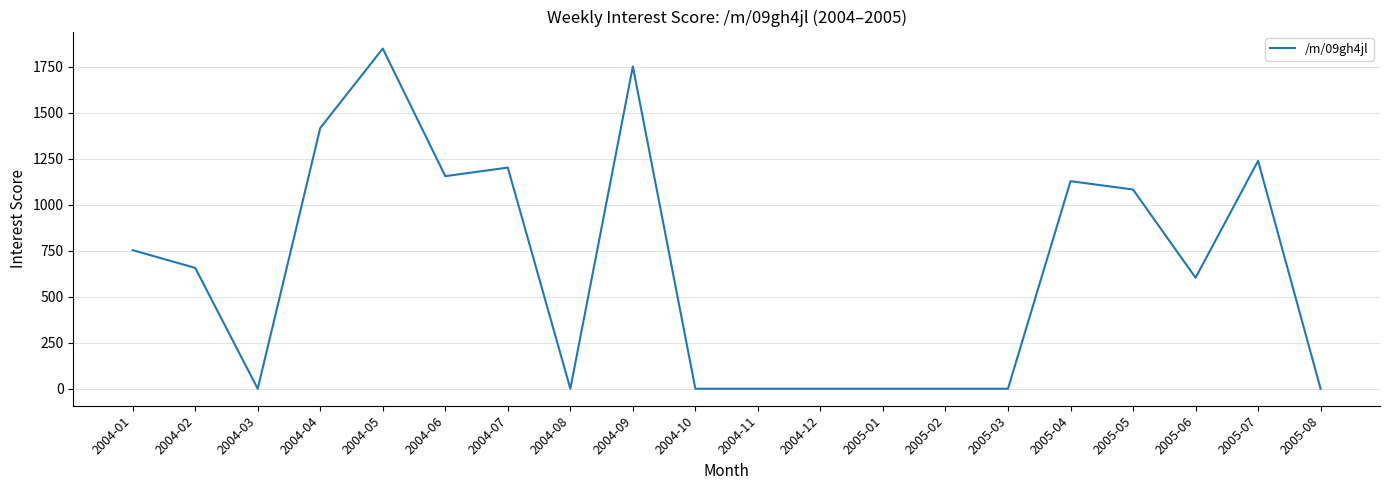

Approximately how many times larger is the value at 2004-07 compared to 2005-04?

1.1